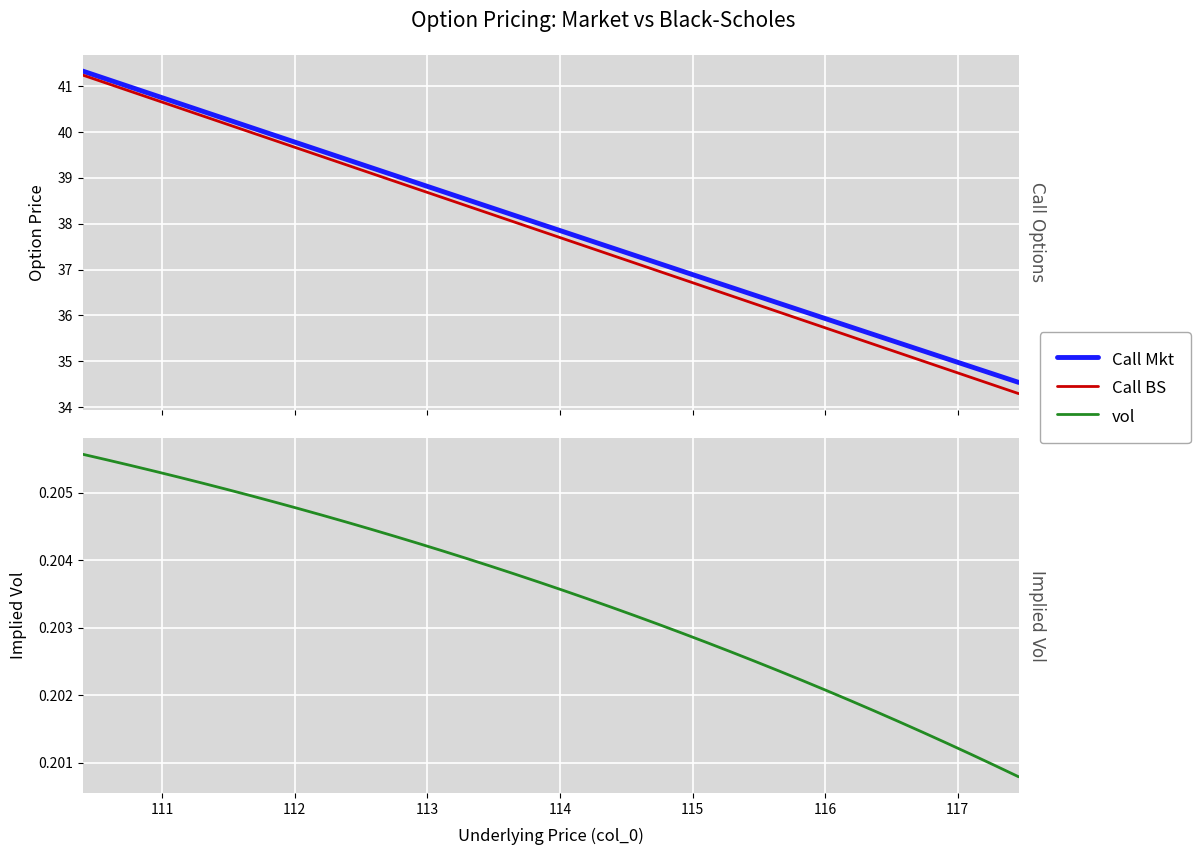

Reading right to left, extract all data points from this chart.

Call Mkt: 34.5	34.7	34.9	35.1	35.2	35.4	35.6	35.7	35.9	36.1	36.3	36.4	36.6	36.8	37.0	37.1	37.3	37.5	37.7	37.8	38.0	38.2	38.4	38.5	38.7	38.9	39.1	39.2	39.4	39.6	39.8	39.9	40.1	40.3	40.5	40.6	40.8	41.0	41.2	41.3
Call BS: 34.3	34.5	34.6	34.8	35.0	35.2	35.4	35.5	35.7	35.9	36.1	36.3	36.4	36.6	36.8	37.0	37.1	37.3	37.5	37.7	37.9	38.0	38.2	38.4	38.6	38.7	38.9	39.1	39.3	39.5	39.6	39.8	40.0	40.2	40.4	40.5	40.7	40.9	41.1	41.2
vol: 0.2	0.2	0.2	0.2	0.2	0.2	0.2	0.2	0.2	0.2	0.2	0.2	0.2	0.2	0.2	0.2	0.2	0.2	0.2	0.2	0.2	0.2	0.2	0.2	0.2	0.2	0.2	0.2	0.2	0.2	0.2	0.2	0.2	0.2	0.2	0.2	0.2	0.2	0.2	0.2